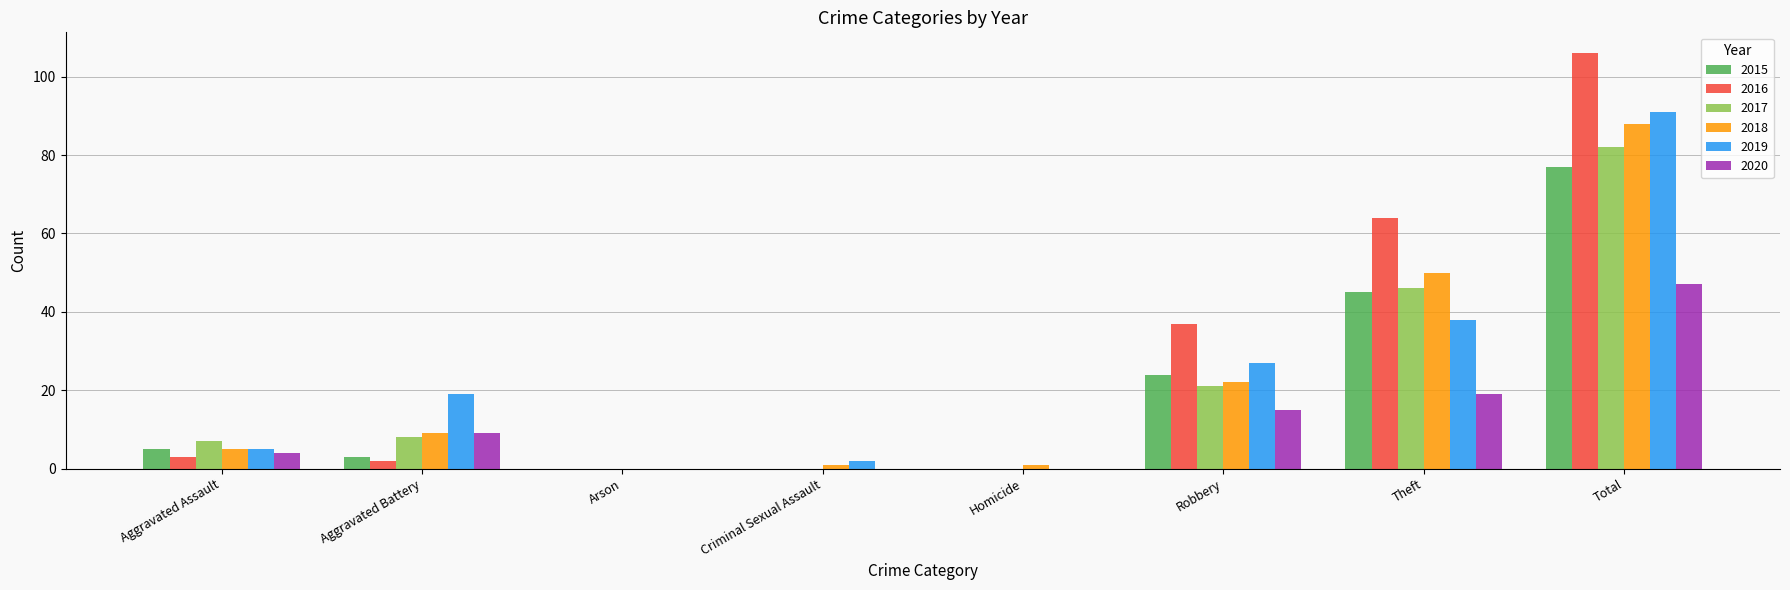

Which category has the highest value across all series?

Total